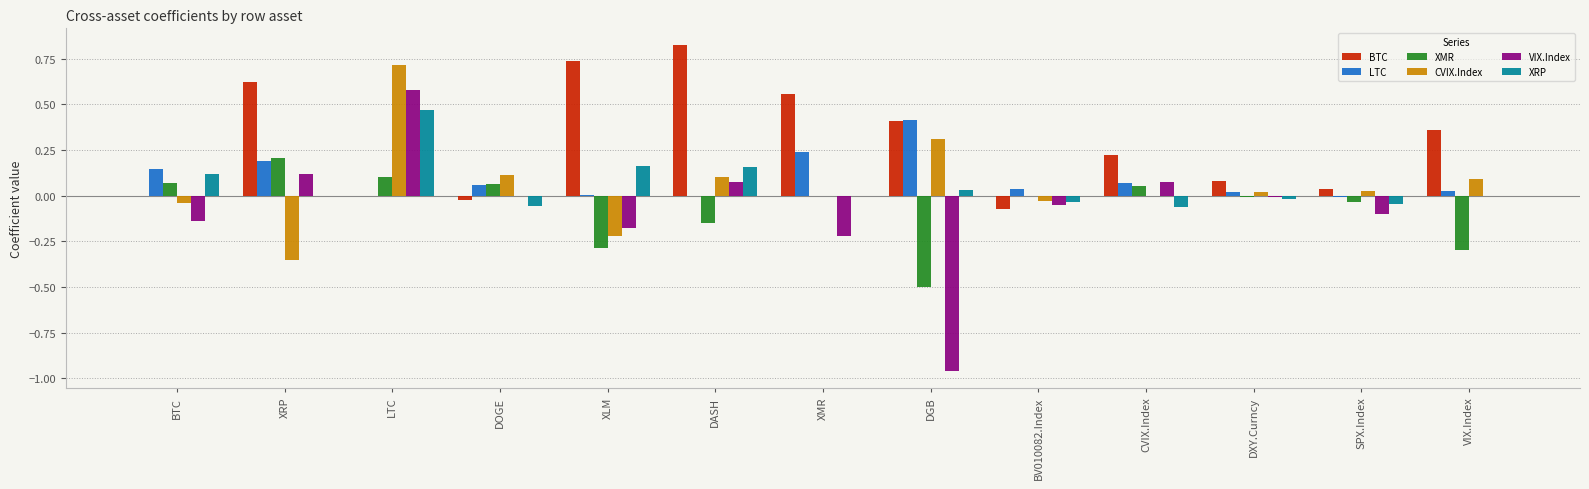

Is the value of VIX.Index at CVIX.Index greater than the value of XRP at XRP?

Yes